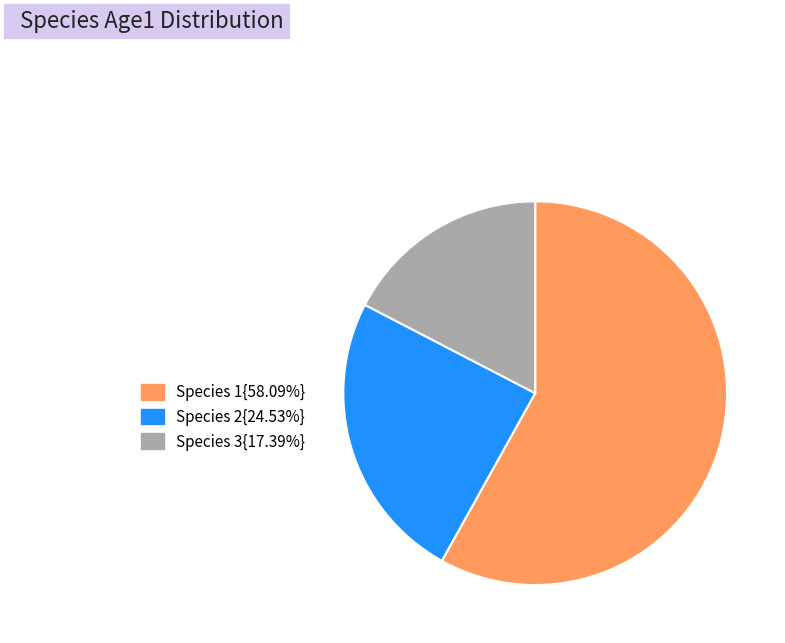

Combined, do Species 3{17.39%} and Species 1{58.09%} account for over 50%?

Yes